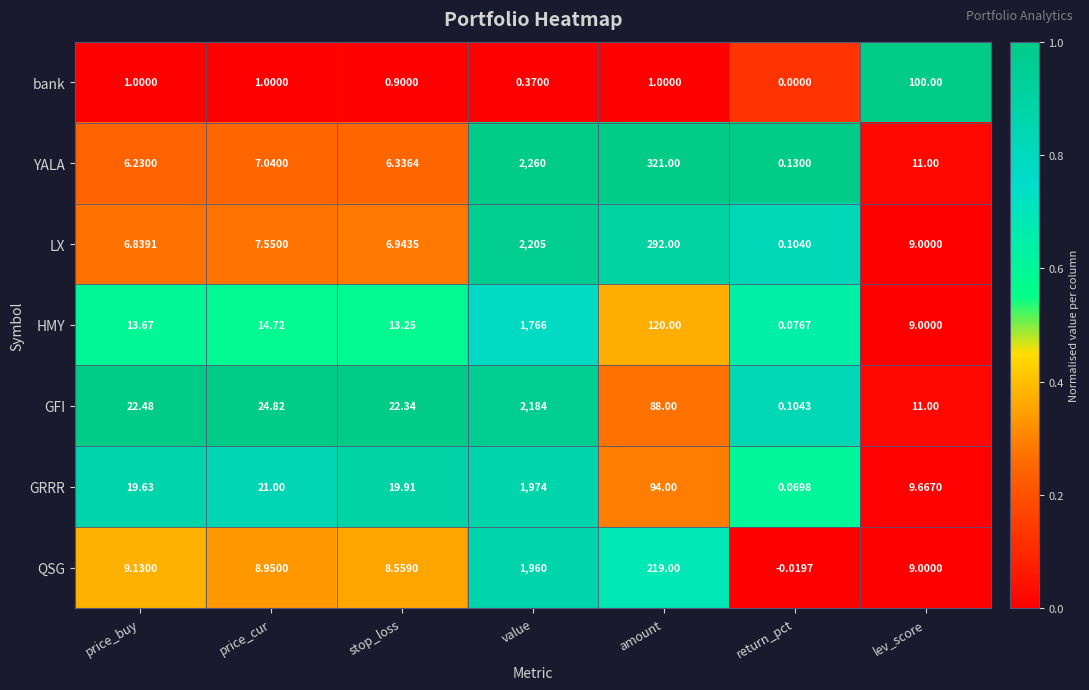

At which category does the chart reach its peak across all series?

value